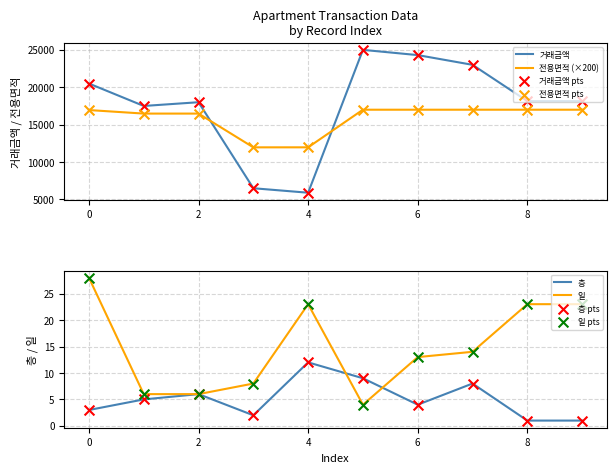

What are all the series names shown in the legend?

거래금액, 층, 일, 전용면적